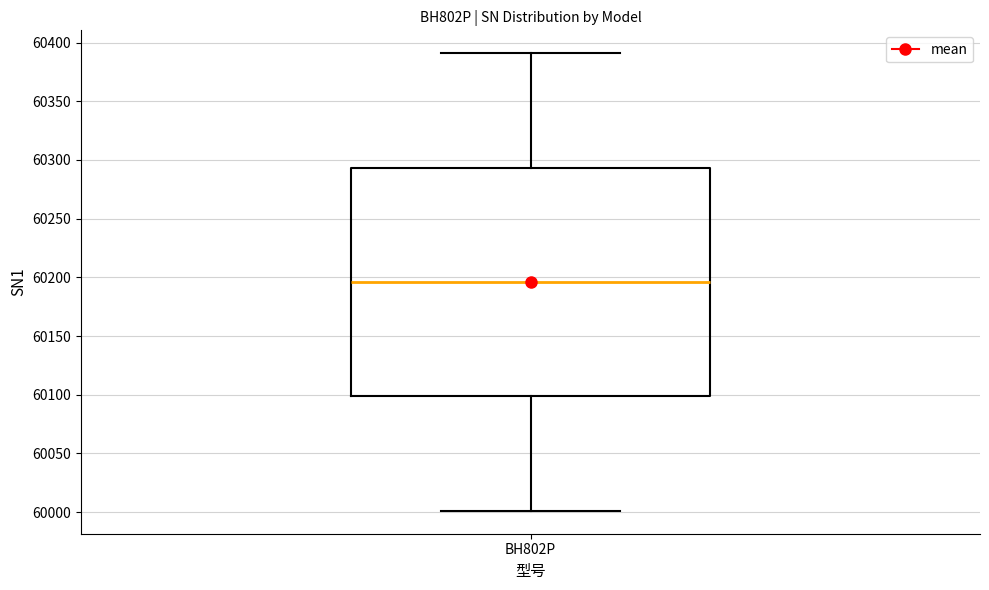

Read this box plot against the y-axis: the position of the median line, the range covered by the box, and the ends of both whiskers. The values are not printed on the chart, so give them approximately, as read against the axis.

median 60195, box 60100 to 60295, whiskers 60000 to 60390